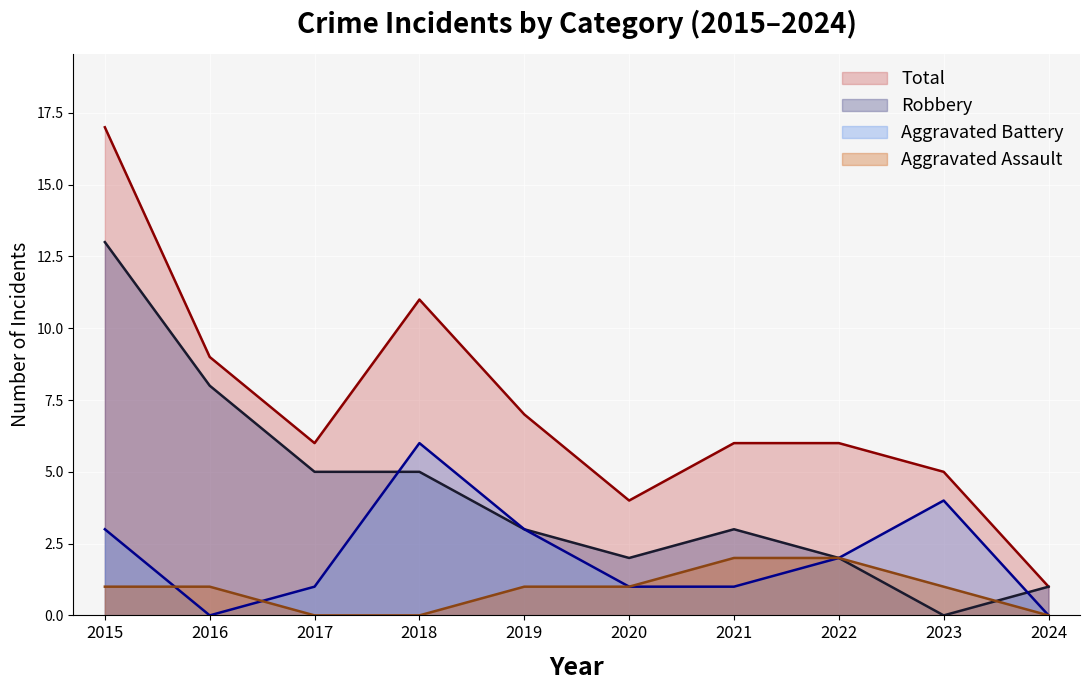

How many values in the Aggravated Battery series are below 2?

5